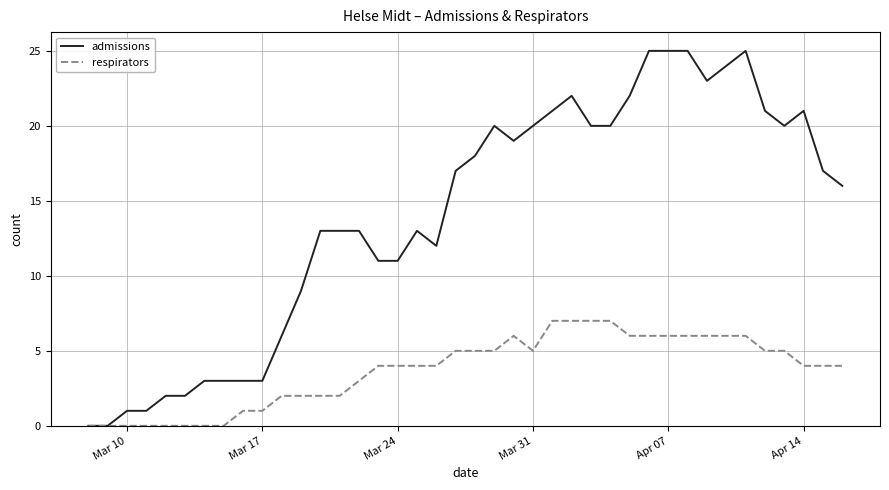

Which series has the widest spread of values?

admissions